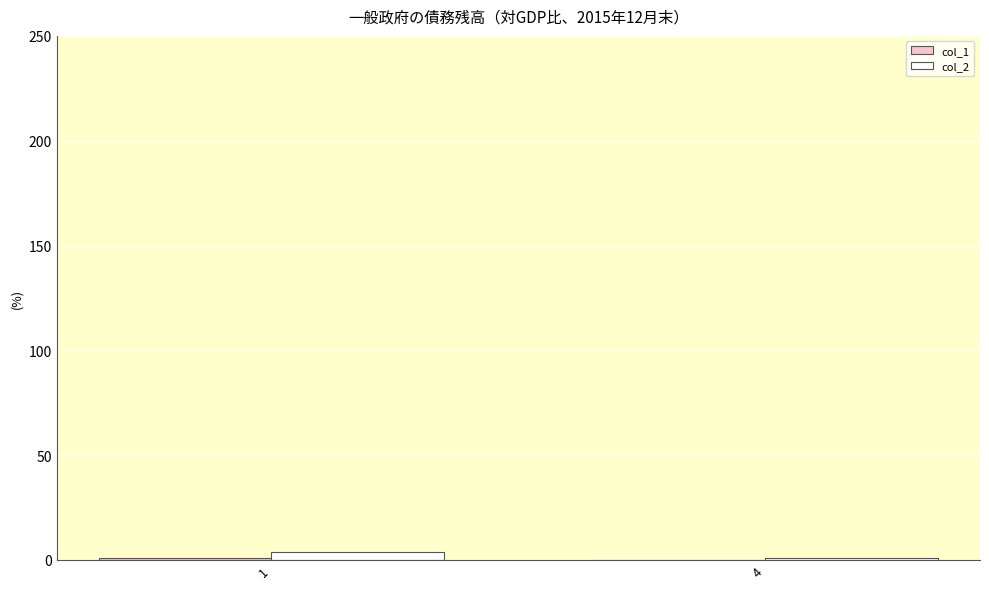

Read the col_2 value at 4.

1